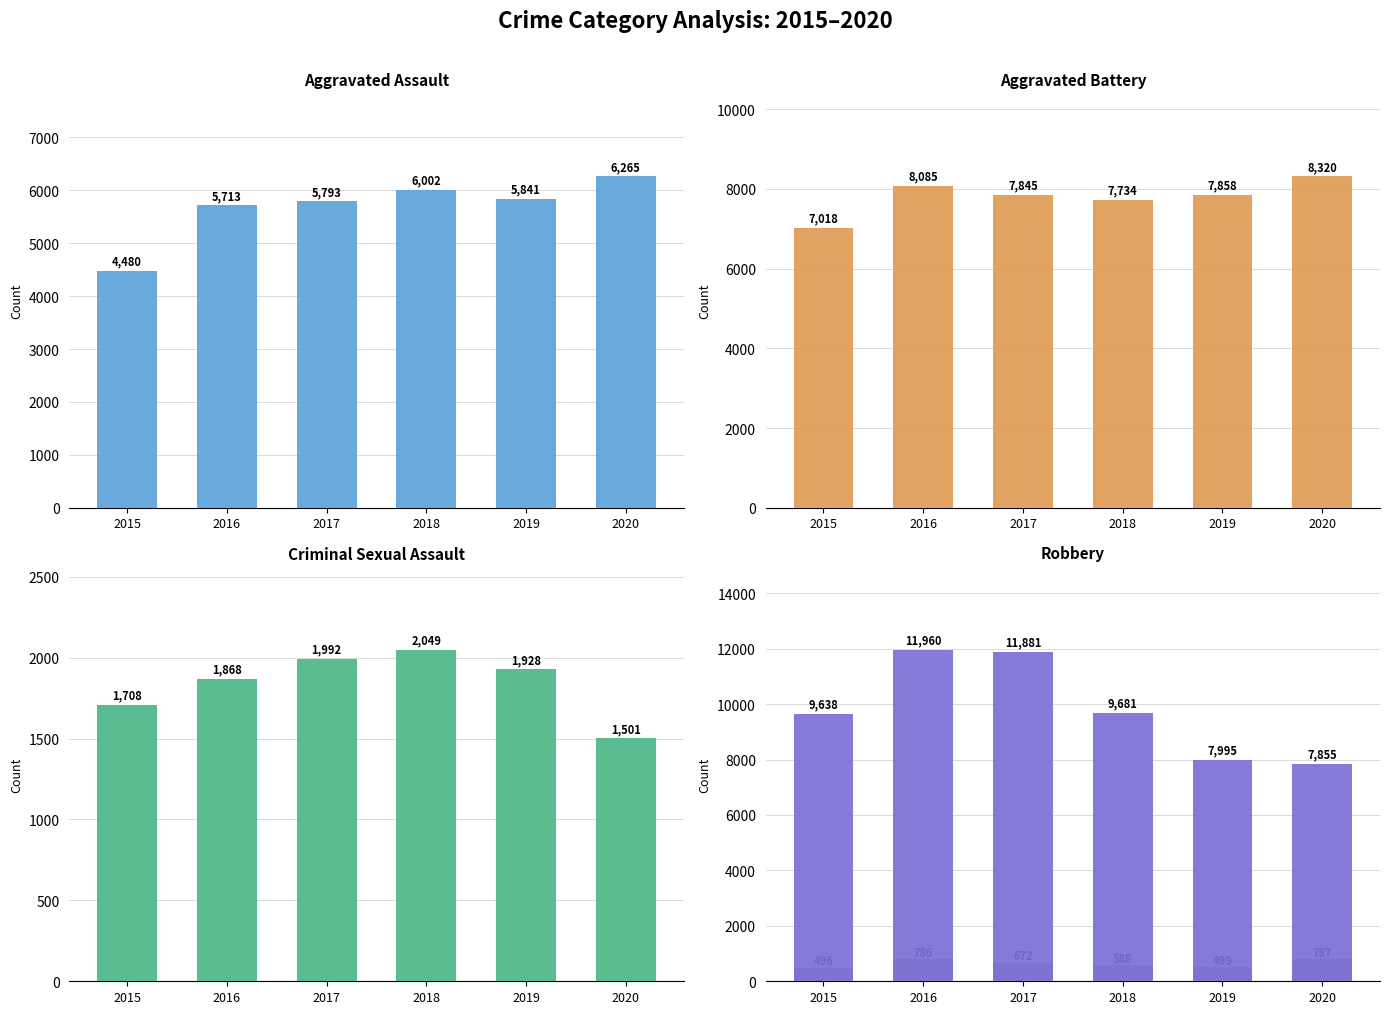

What are all the series names shown in the legend?

Aggravated Assault, Aggravated Battery, Criminal Sexual Assault, Homicide, Robbery